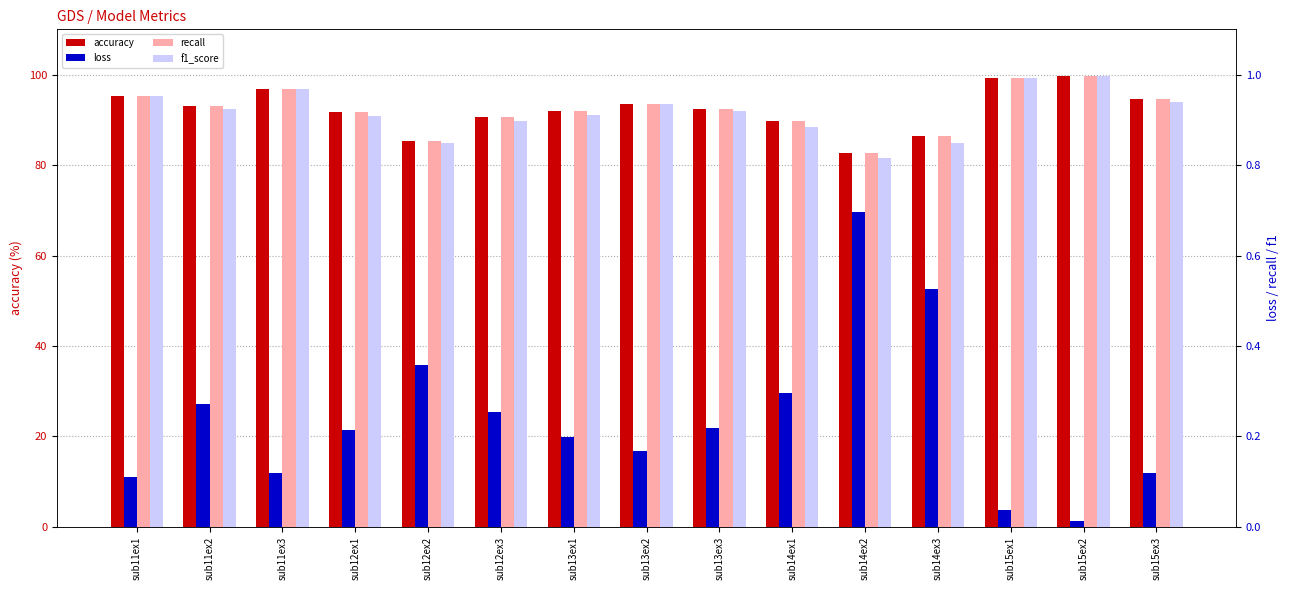

List the series in order of their peak value, highest first.

accuracy, f1_score, recall, loss